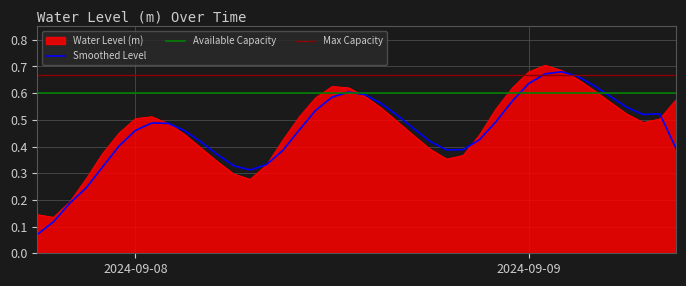

What position from the right is 2024-09-09 04:00:00?

6